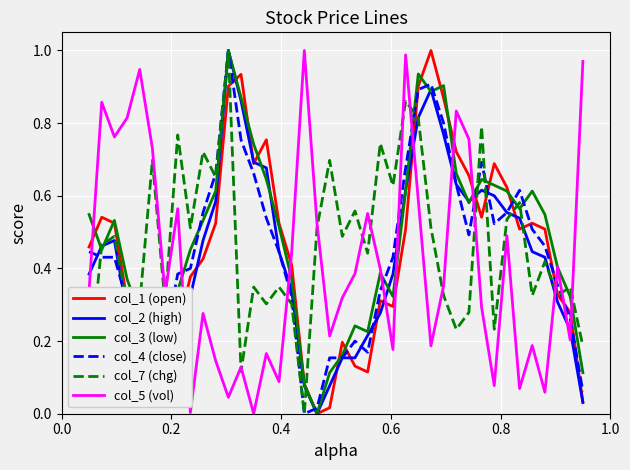

Does the chart display data point markers on the line(s)?

No